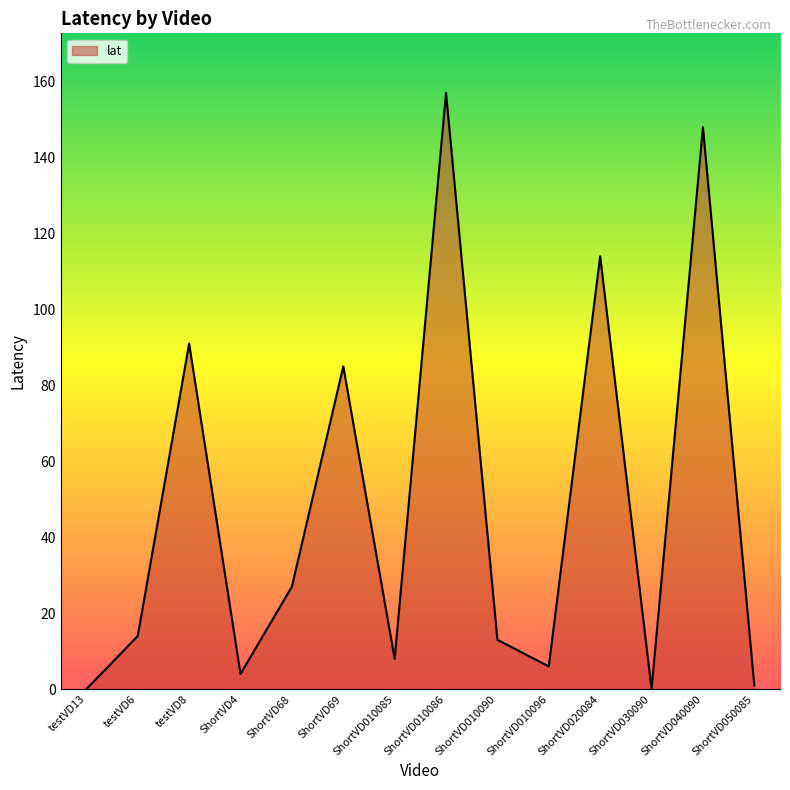

How many series are shown in this chart?

1